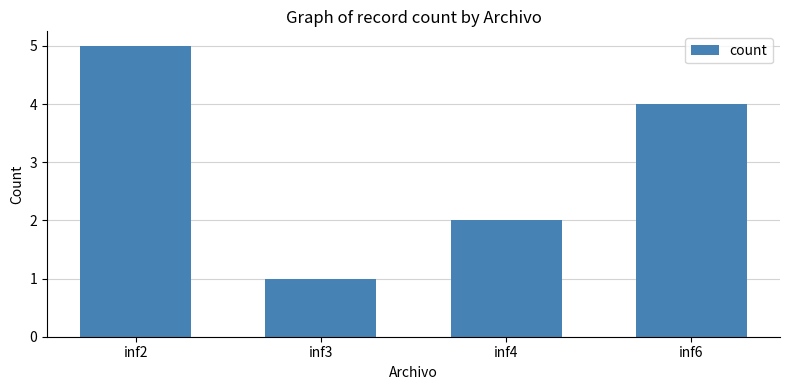

List the labels in order of value, smallest first.

inf3, inf4, inf6, inf2